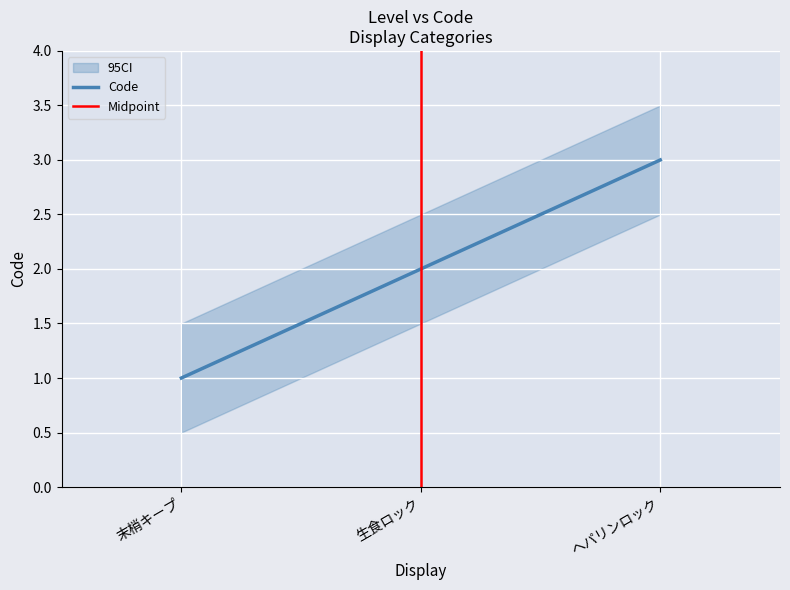

Rank the categories by value from lowest to highest.

末梢キープ, 生食ロック, ヘパリンロック